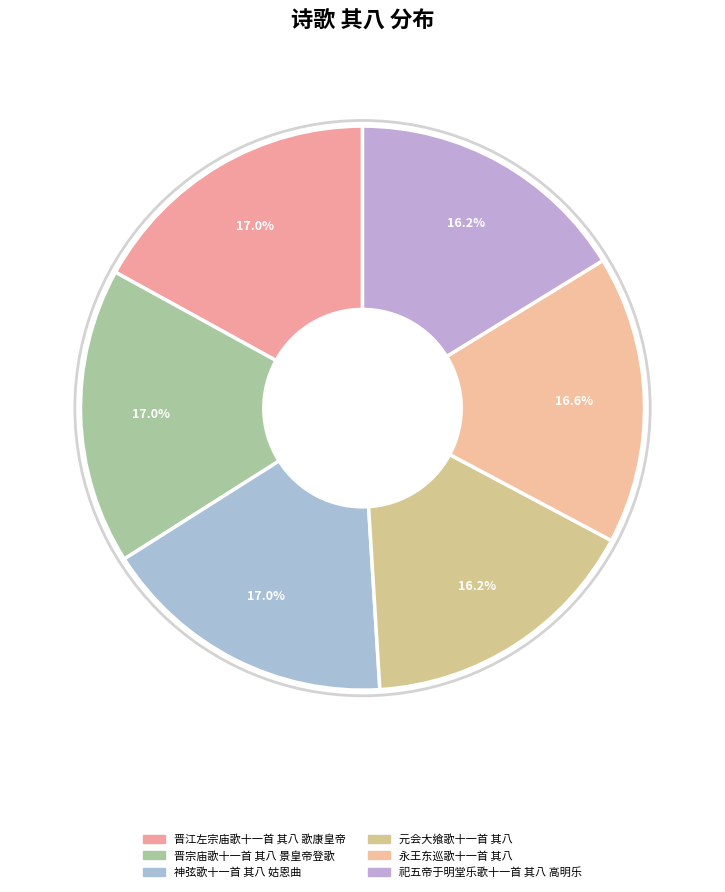

How many slices are in this pie chart?

6